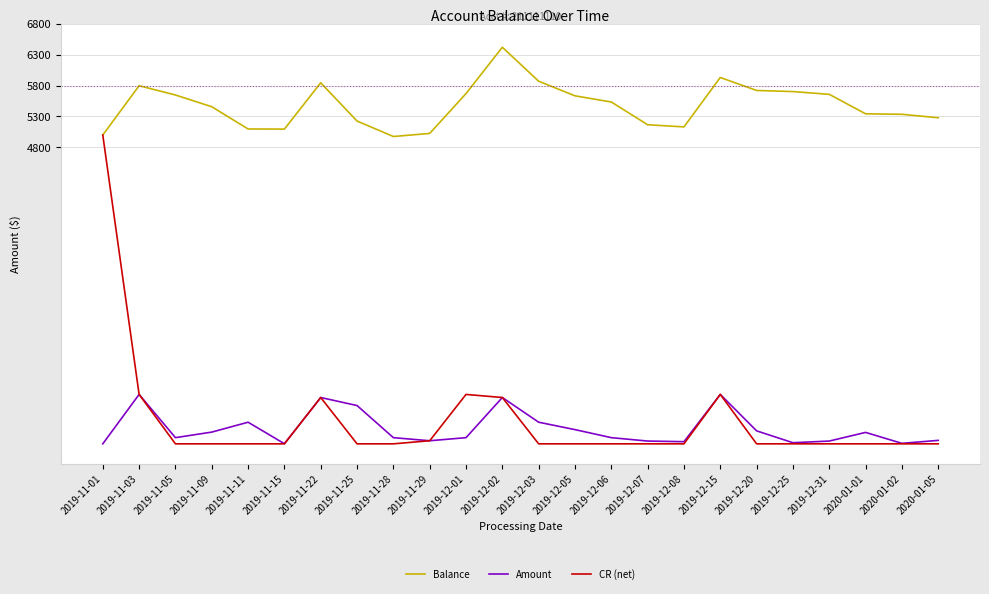

True or false: Balance and Amount cross at least once.

False